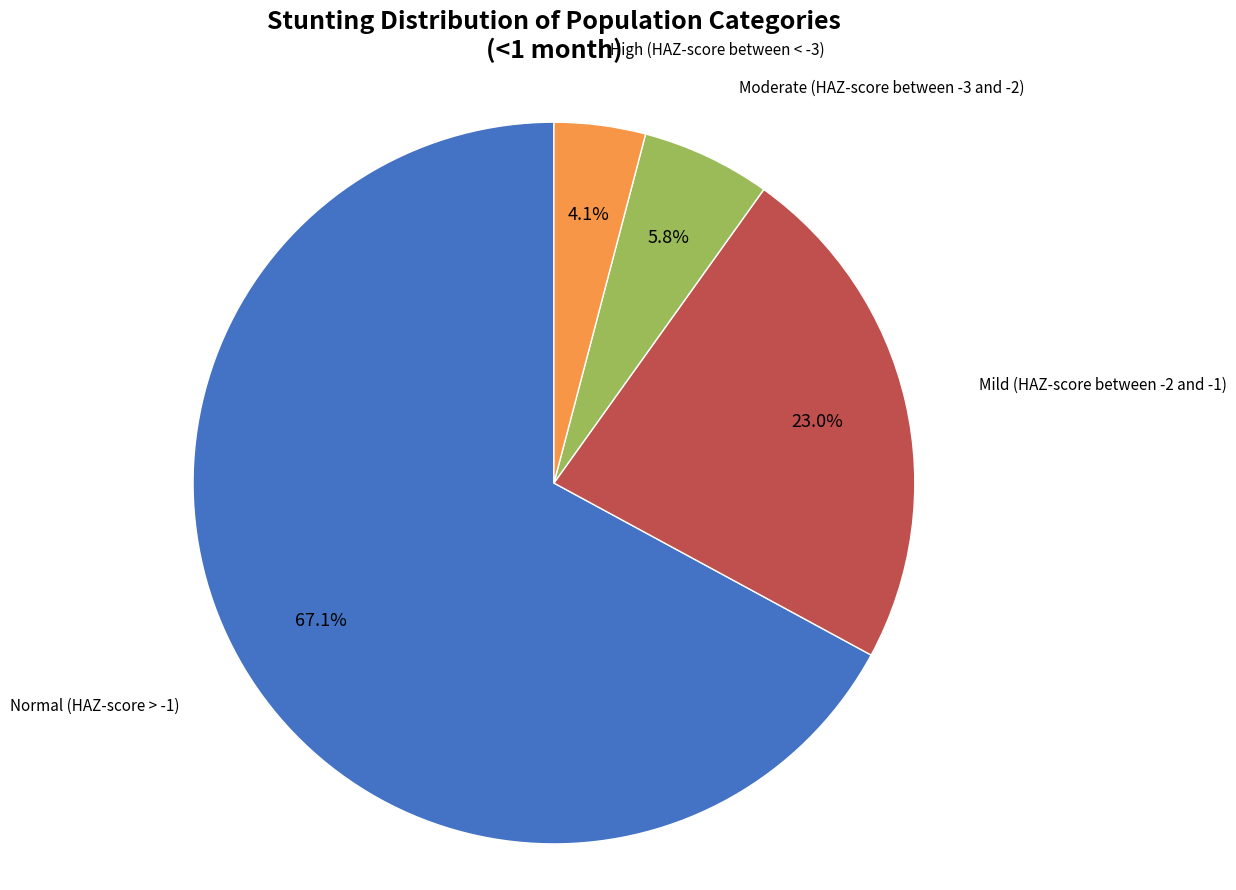

Is there any slice that represents more than half of the pie?

Yes